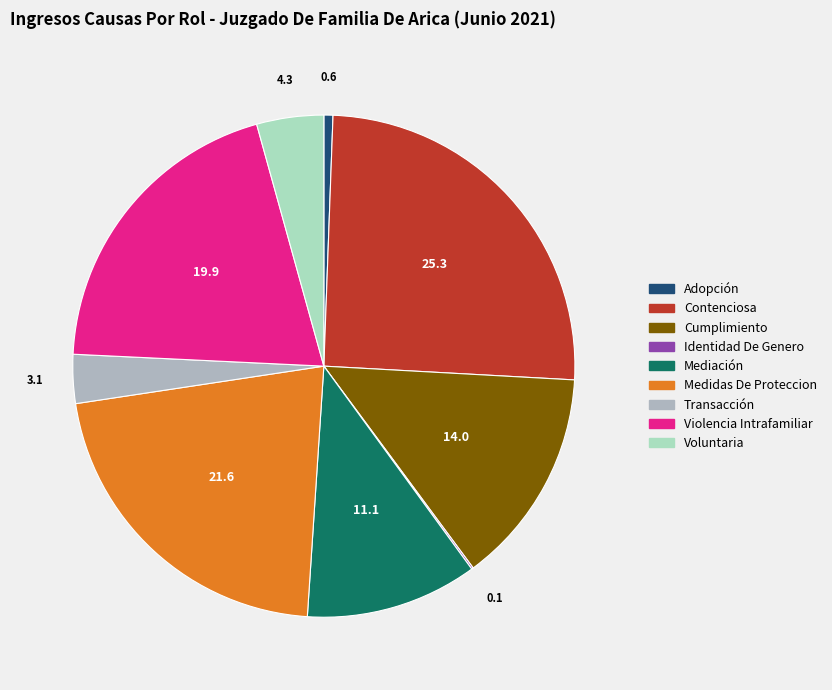

Does Adopción represent more than half of the total?

No